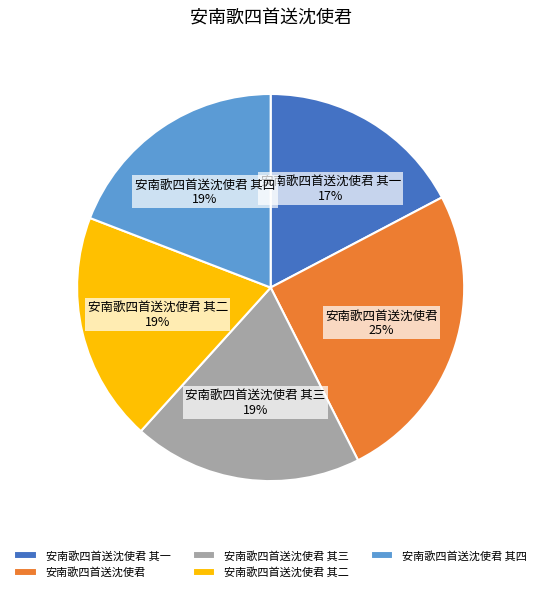

True or false: 安南歌四首送沈使君 其四 accounts for 19% of the total.

True